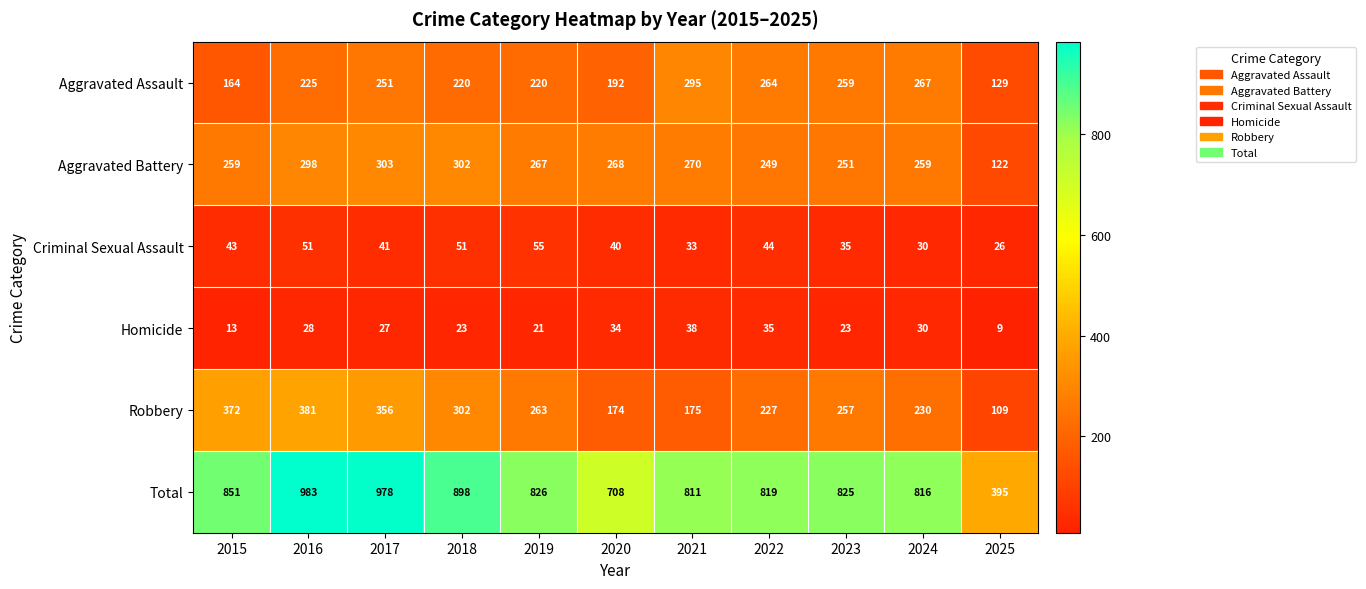

At how many categories does at least one series exceed 566?

10